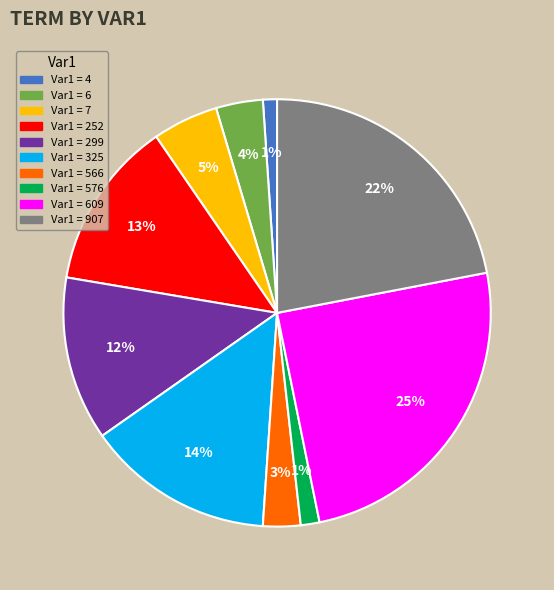

Is there any slice that represents more than half of the pie?

No